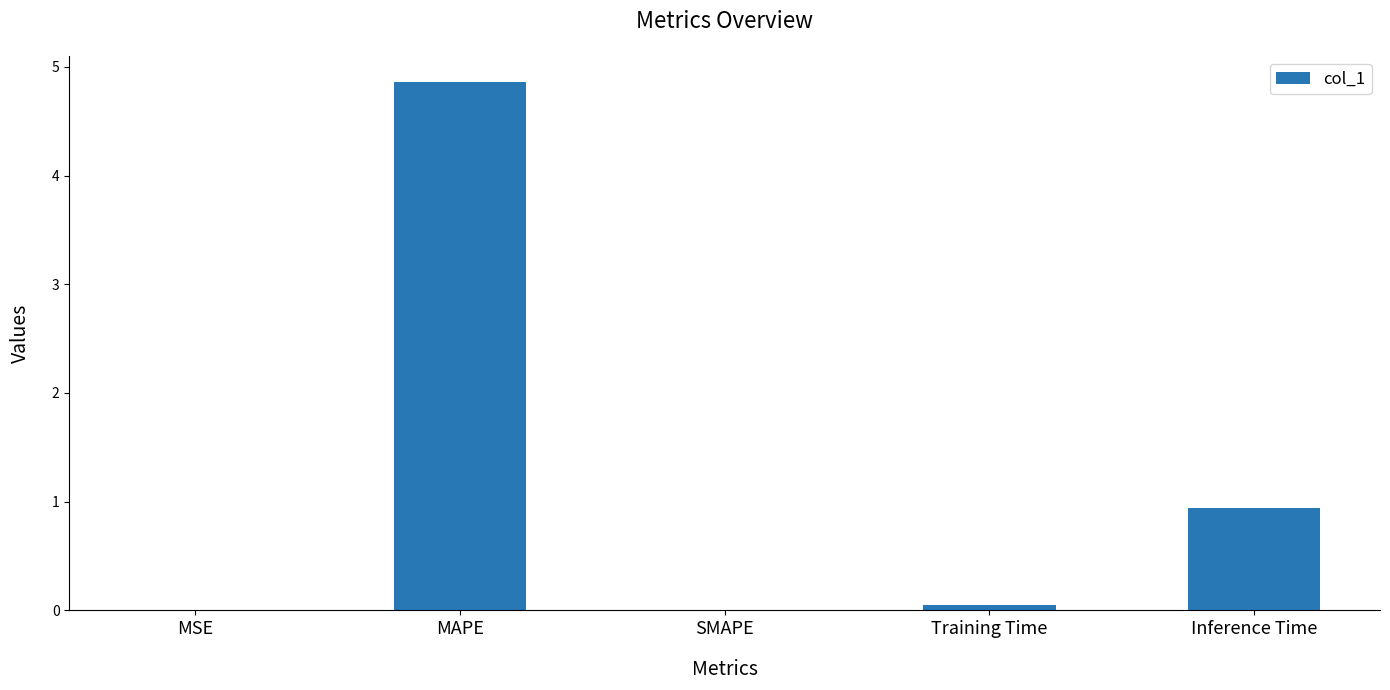

True or false: the data shows 4.9 at MAPE.

True